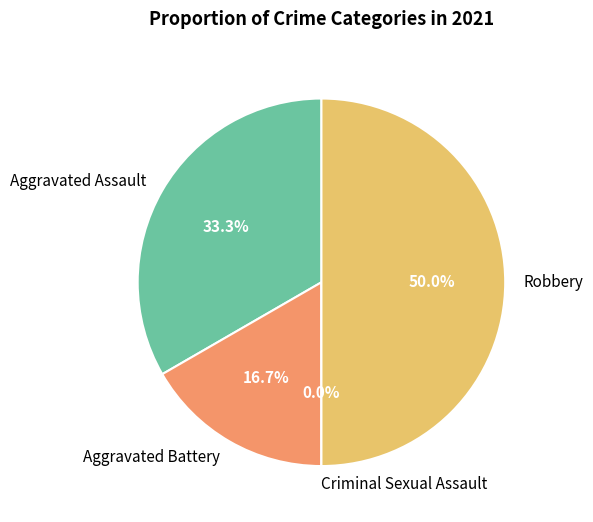

Is Aggravated Battery the majority of the pie?

No